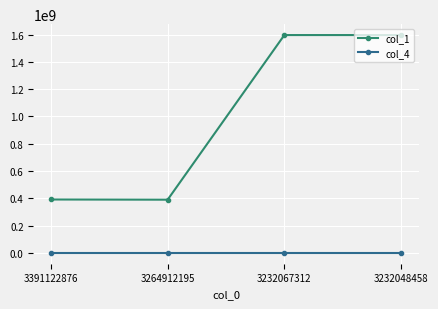

True or false: col_4 and col_1 cross at least once.

False